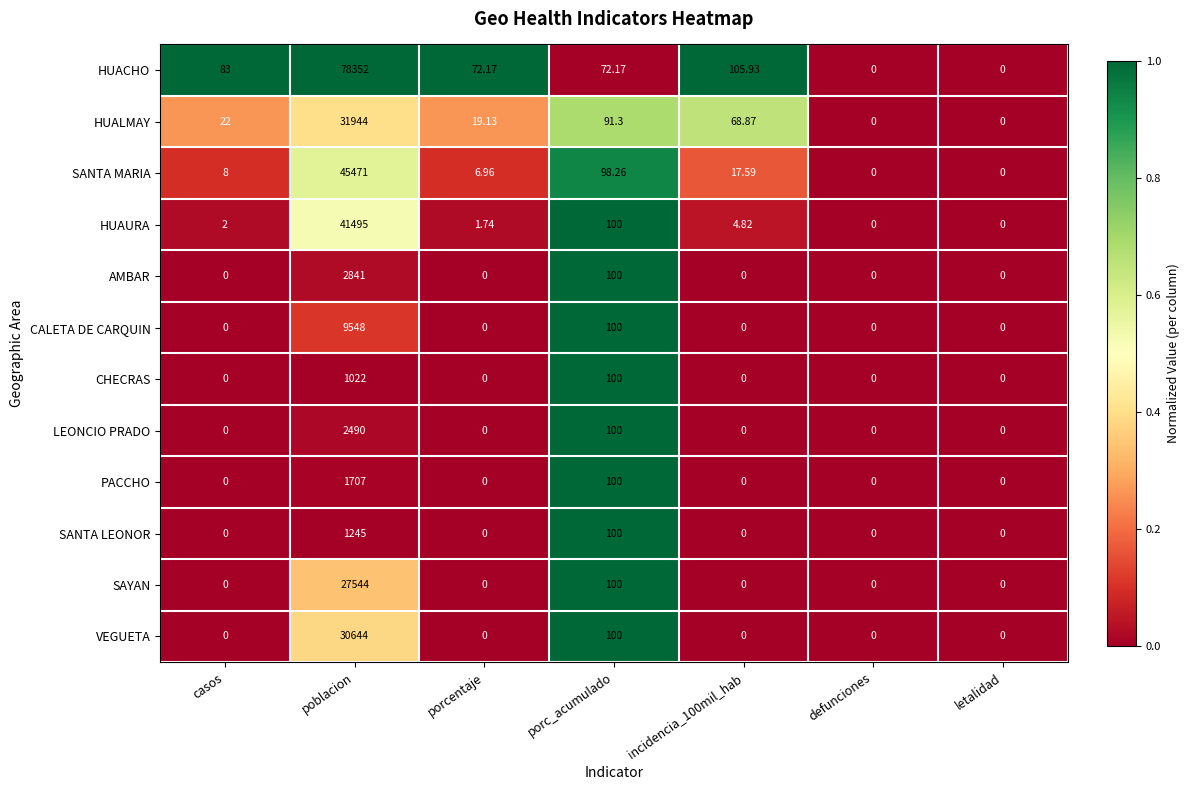

Where is CHECRAS nearest to the value 511?

porc_acumulado